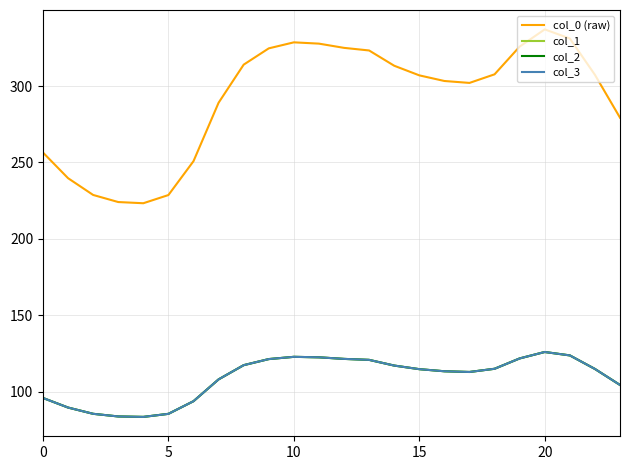

At which category does col_1 reach its first local peak?

10